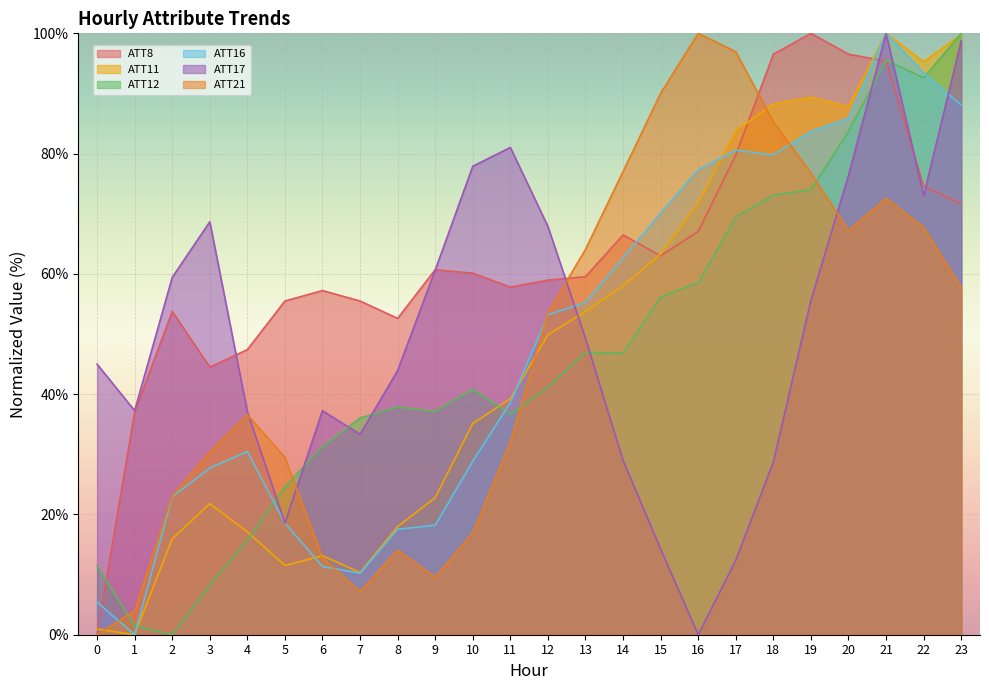

At which label does ATT11 first exceed 49?

12